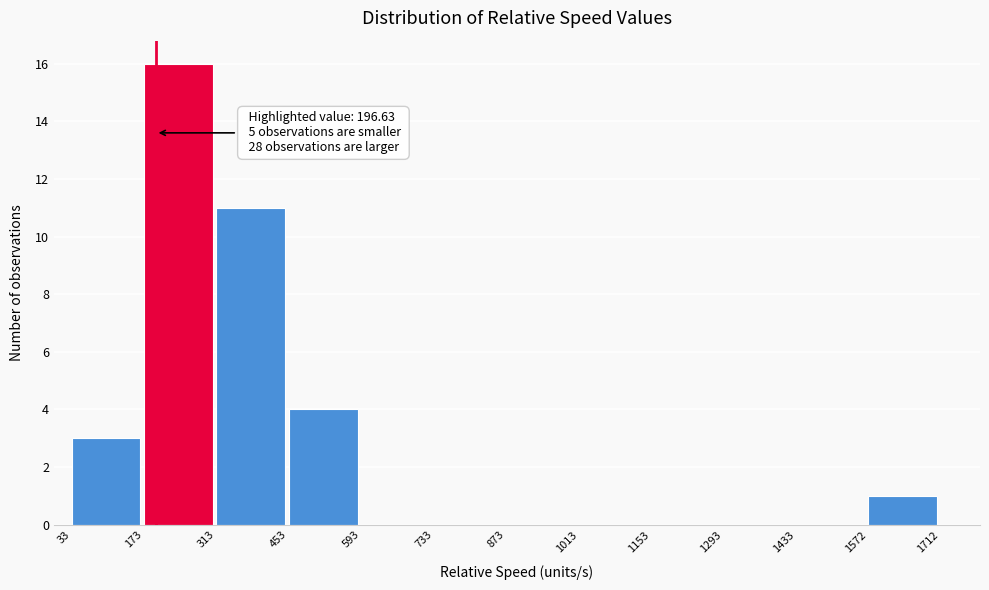

Over which range of the x-axis is the bar tallest?

173 to 313